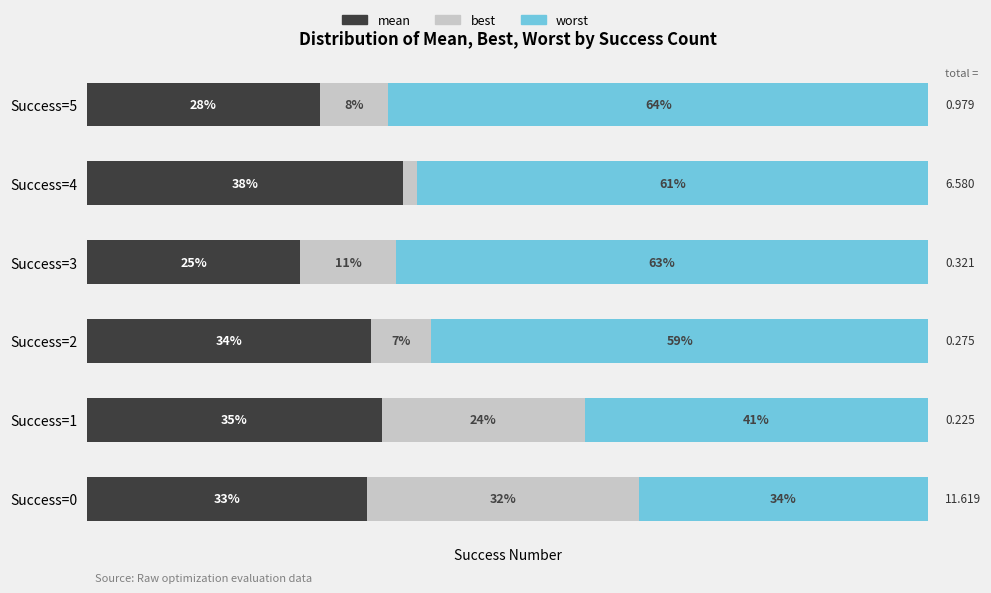

What are all the series names shown in the legend?

mean, best, worst